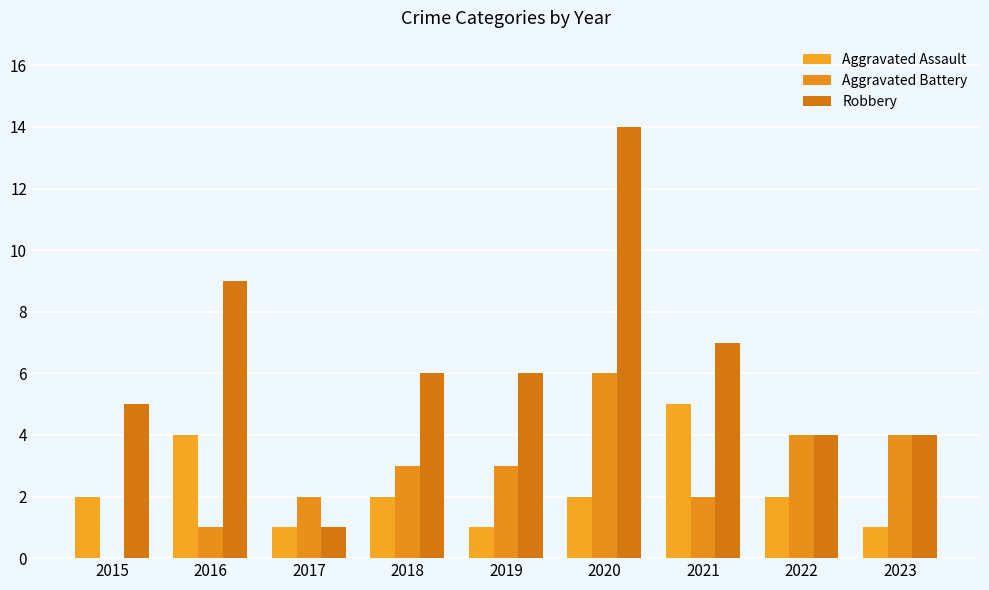

Are the bars grouped side by side (vs. stacked)?

Yes